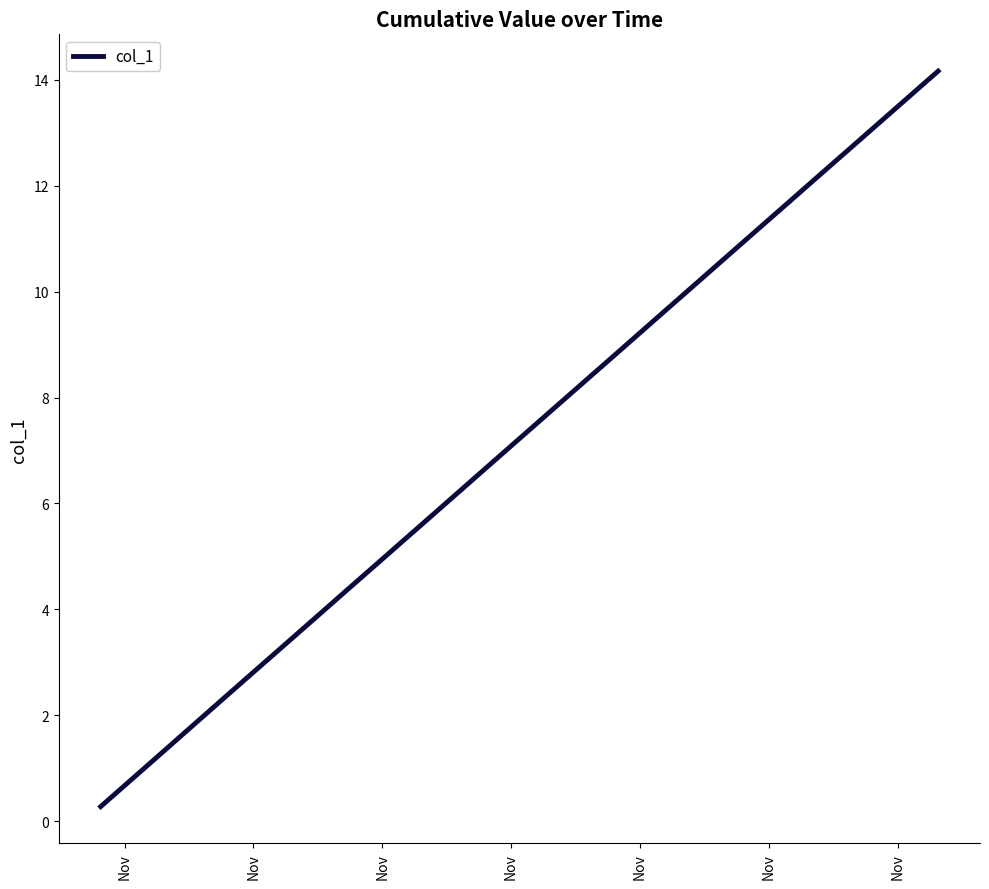

How many lines are shown in the chart?

1